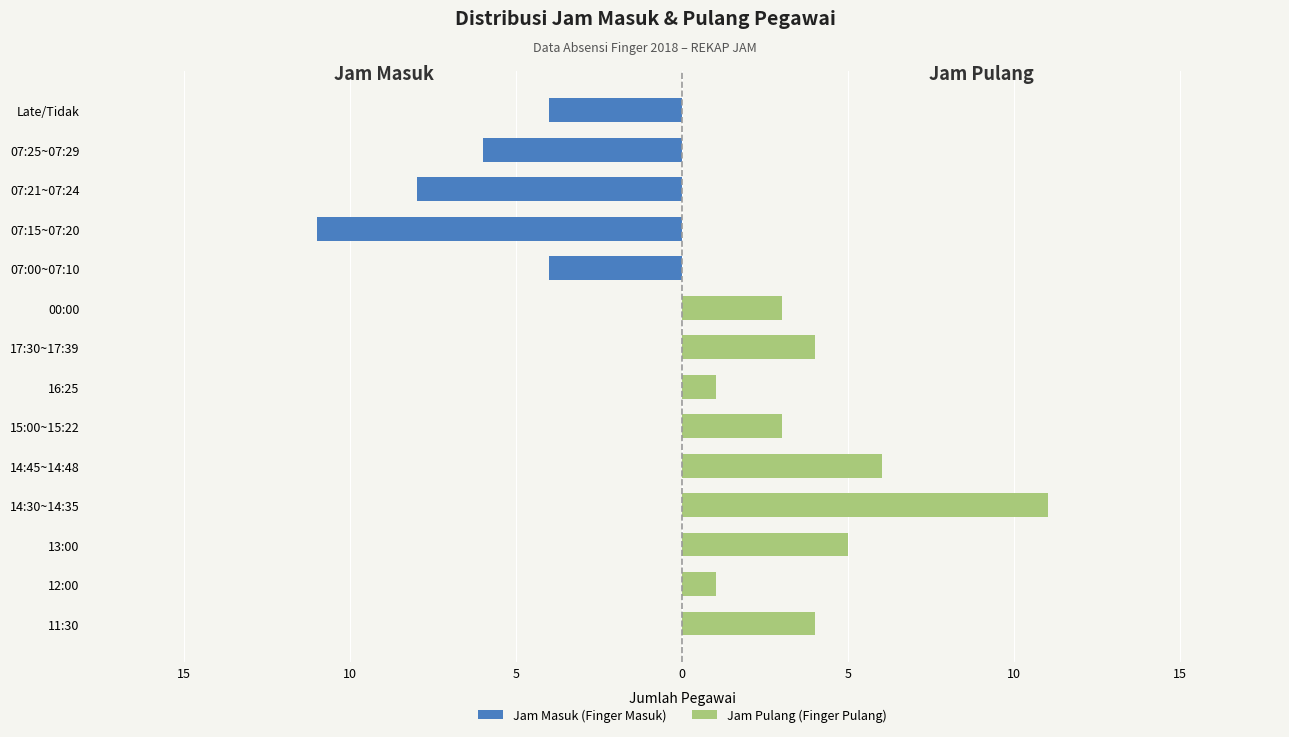

Rank the series at 12 from highest to lowest value.

Jam Pulang (Finger Pulang), Jam Masuk (Finger Masuk)